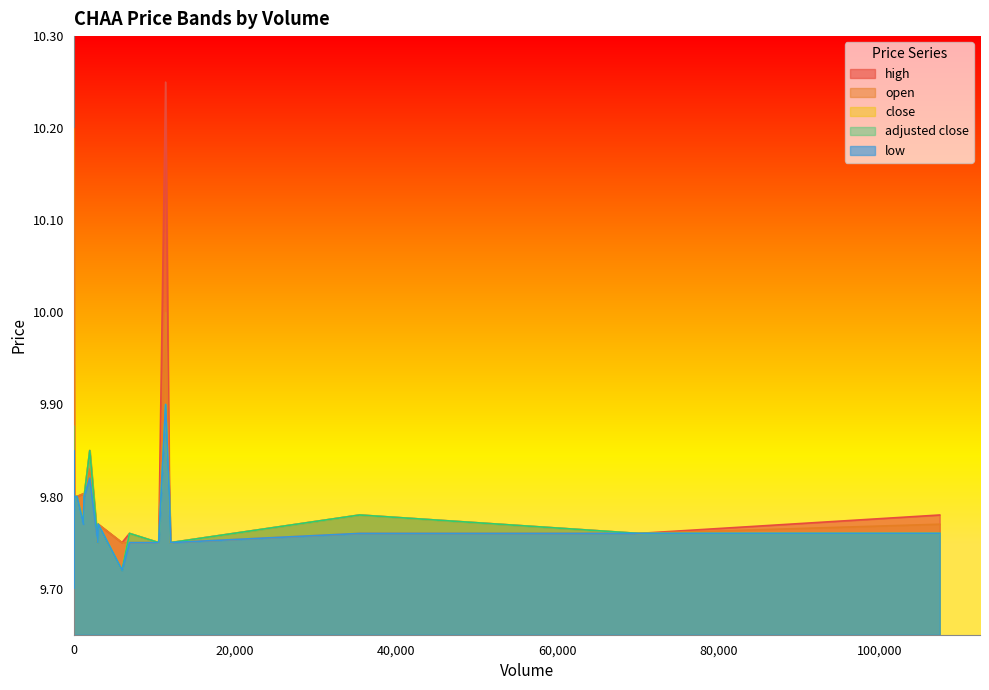

Rank the series by their maximum value, from highest to lowest.

high, open, close, adjusted close, low